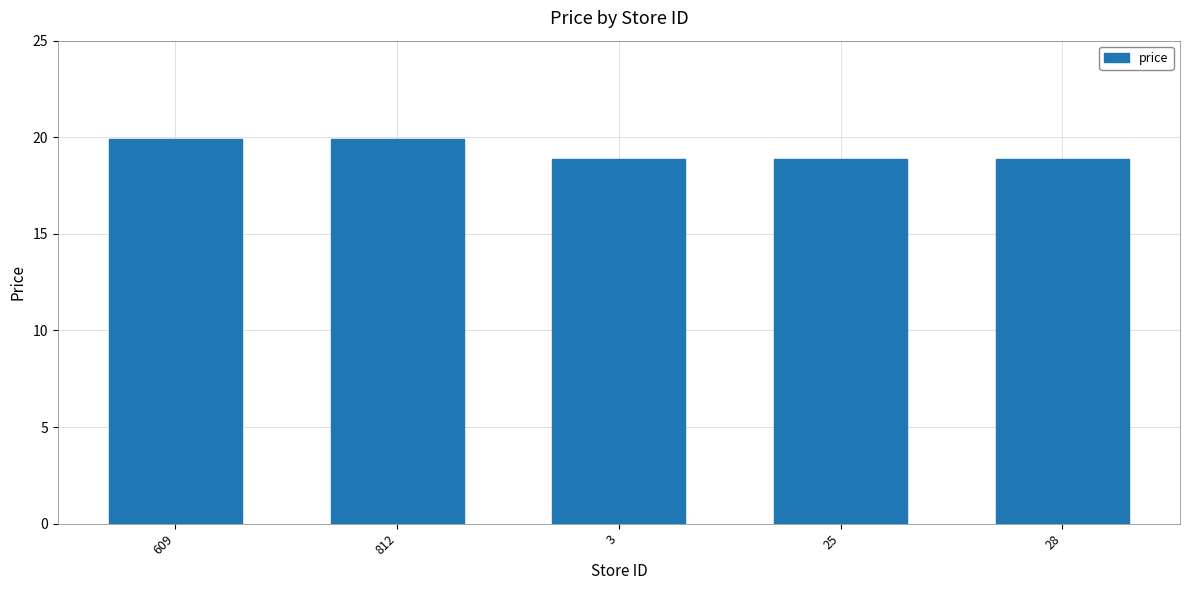

What is the minimum value shown in the chart?

18.9